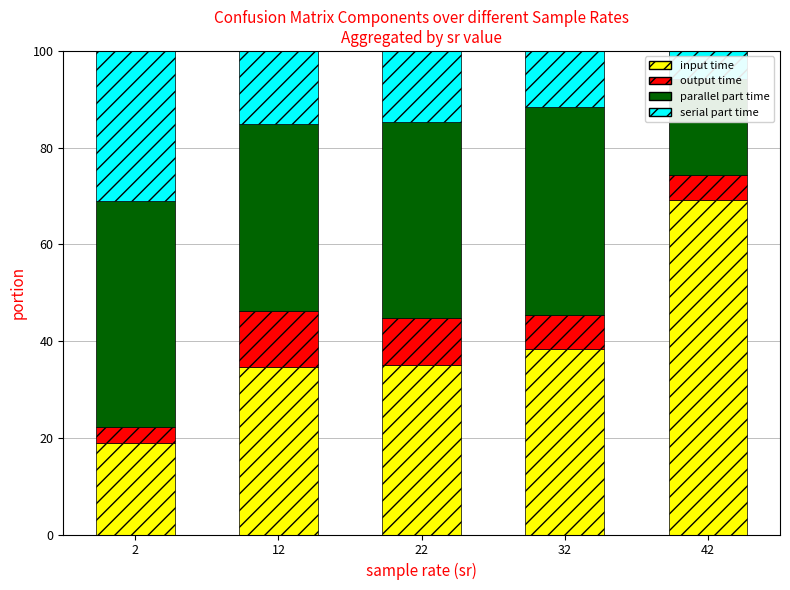

At how many categories does at least one series exceed 21?

5